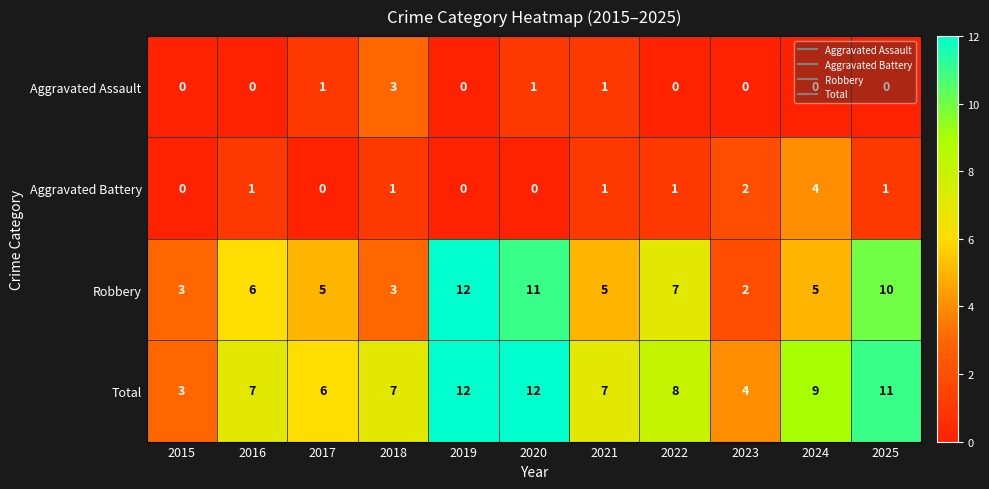

What is the sum of all Total values?

86